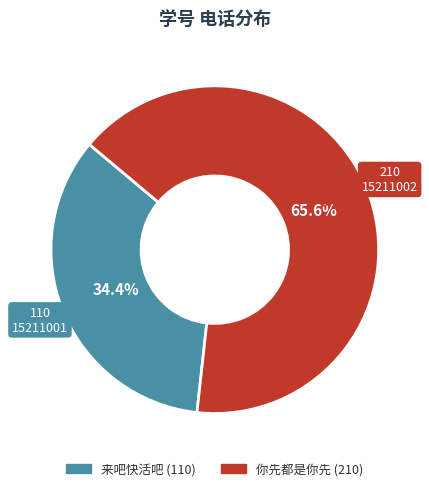

How many slices are in this pie chart?

2